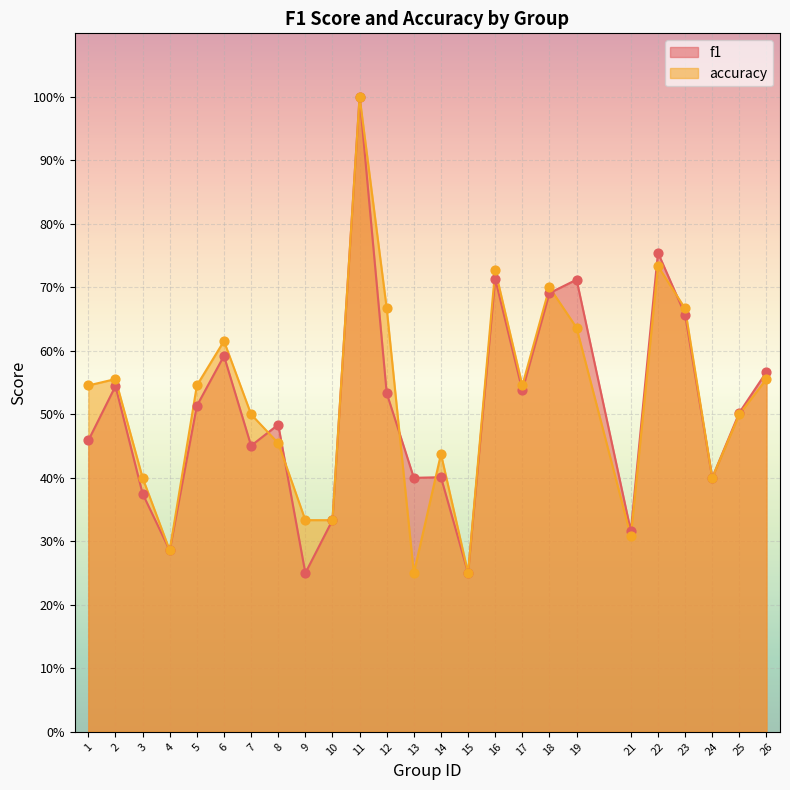

At which category is the sum across all series the highest?

11